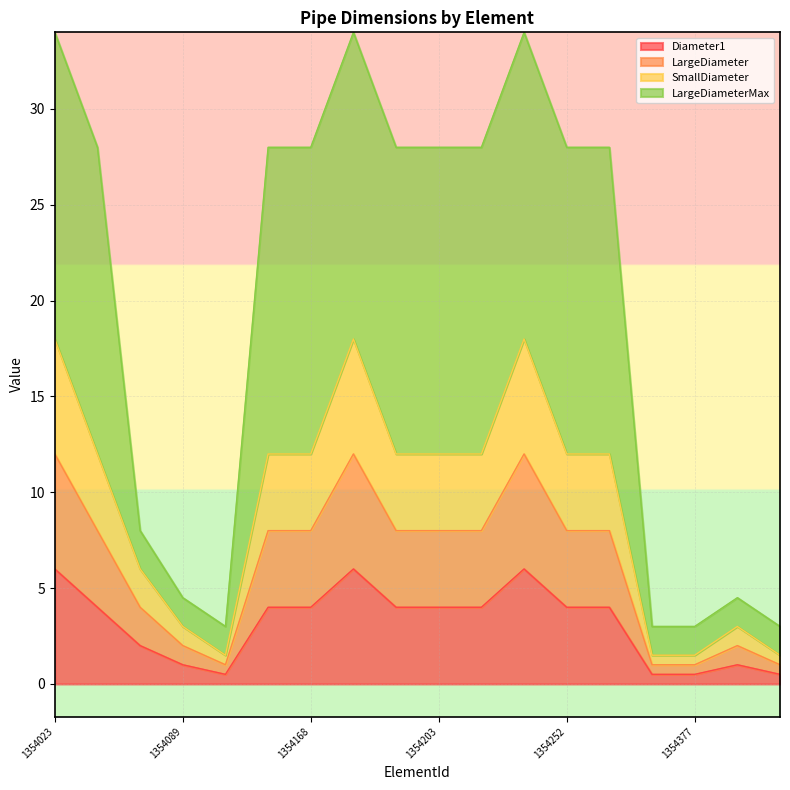

Which label corresponds to the smallest value in the chart?

1354121